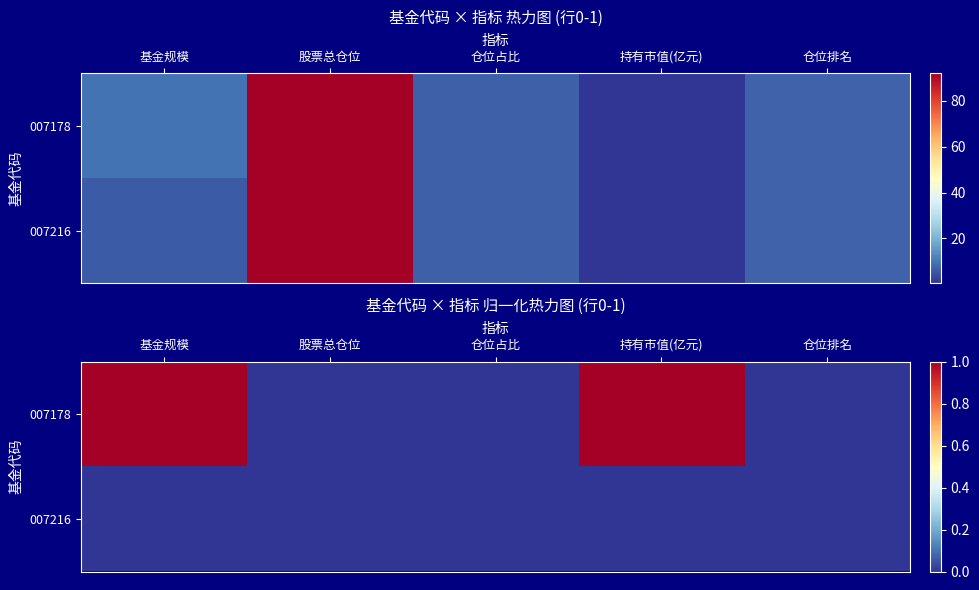

Rank the categories by 007178 value from highest to lowest.

基金规模, 持有市值(亿元), 股票总仓位, 仓位占比, 仓位排名